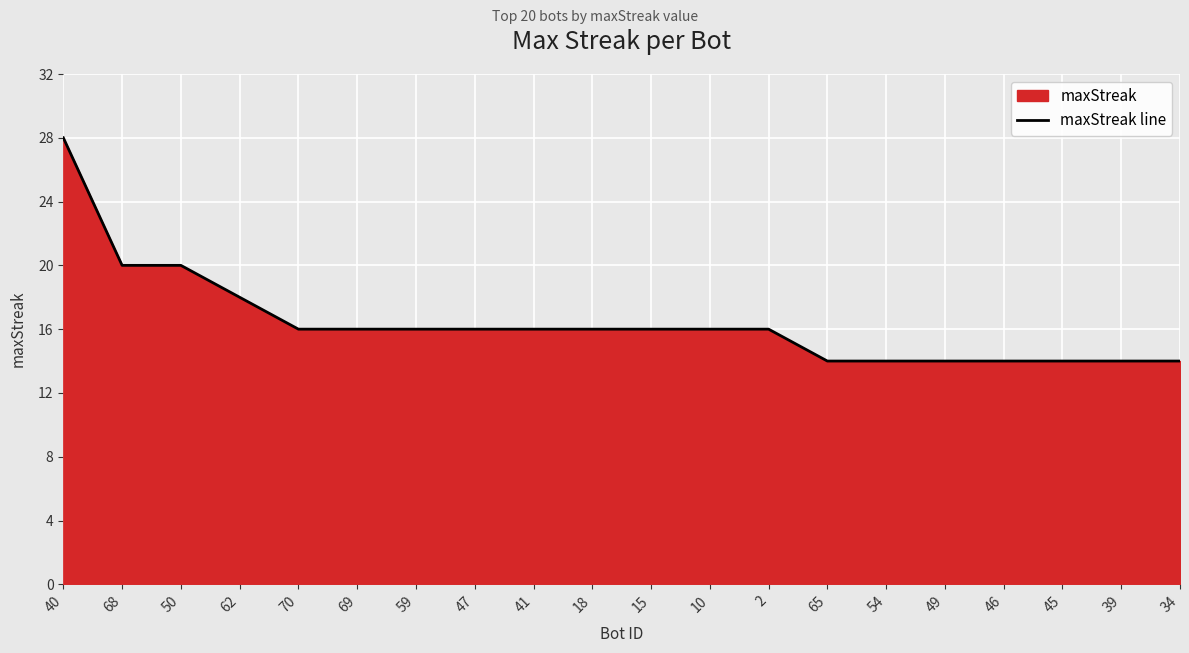

Where does the data first go above 16?

40